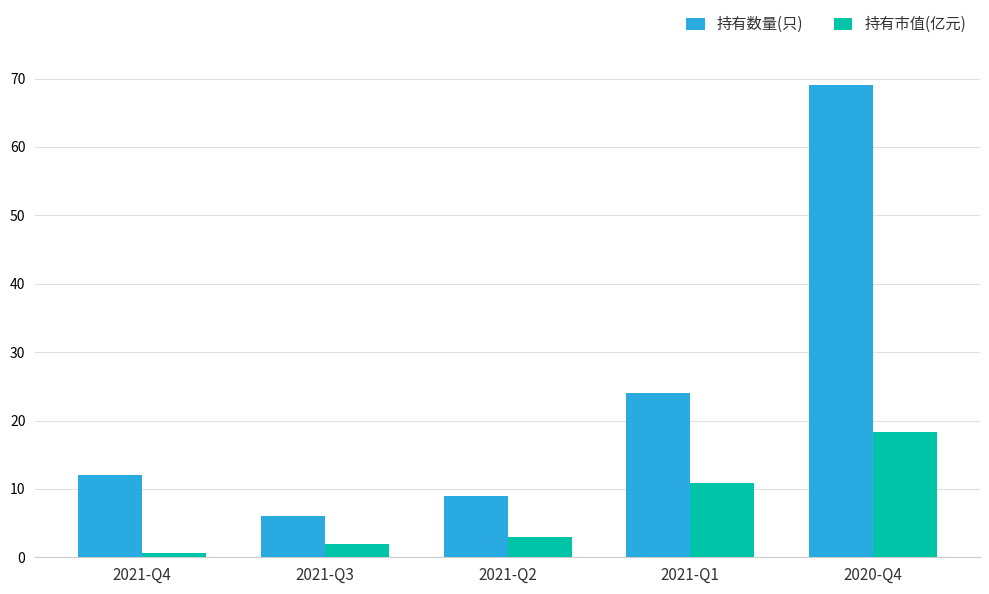

What is the label of the 5th bar from the right?

2021-Q4